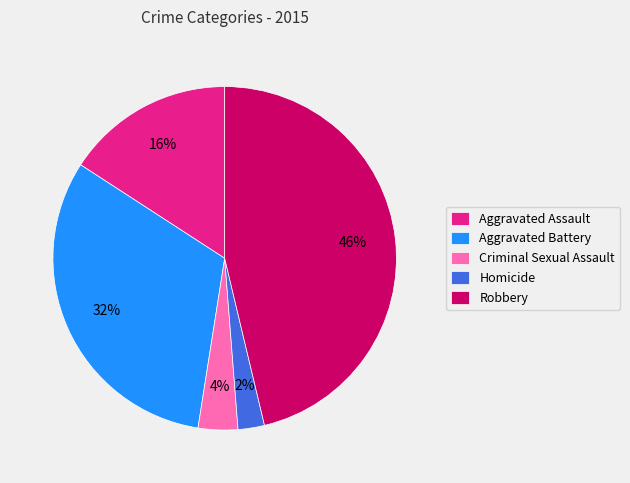

To the nearest percent, what is the average slice percentage?

20%